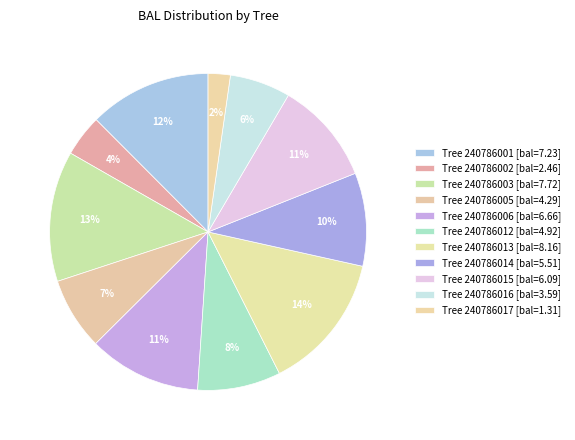

Count the number of slices in the pie.

11